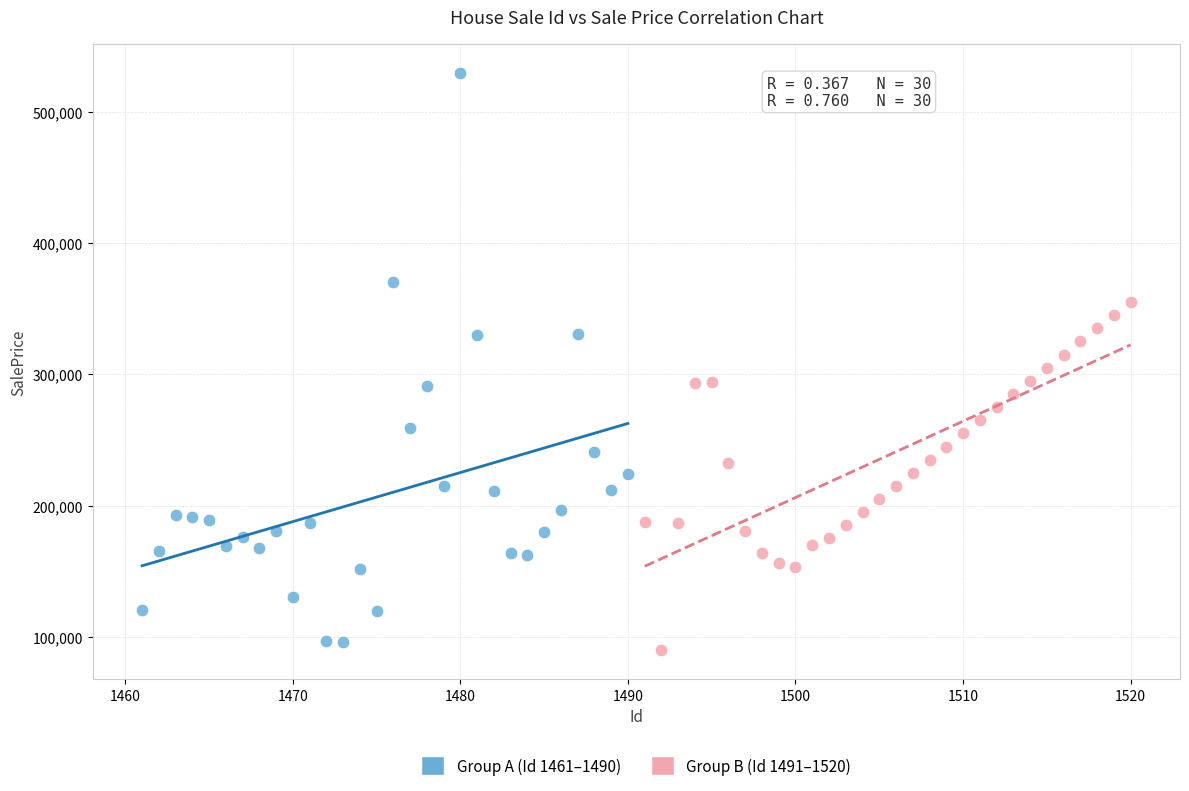

Which series has the largest Y range (max minus min)?

Group A (Id 1461–1490)